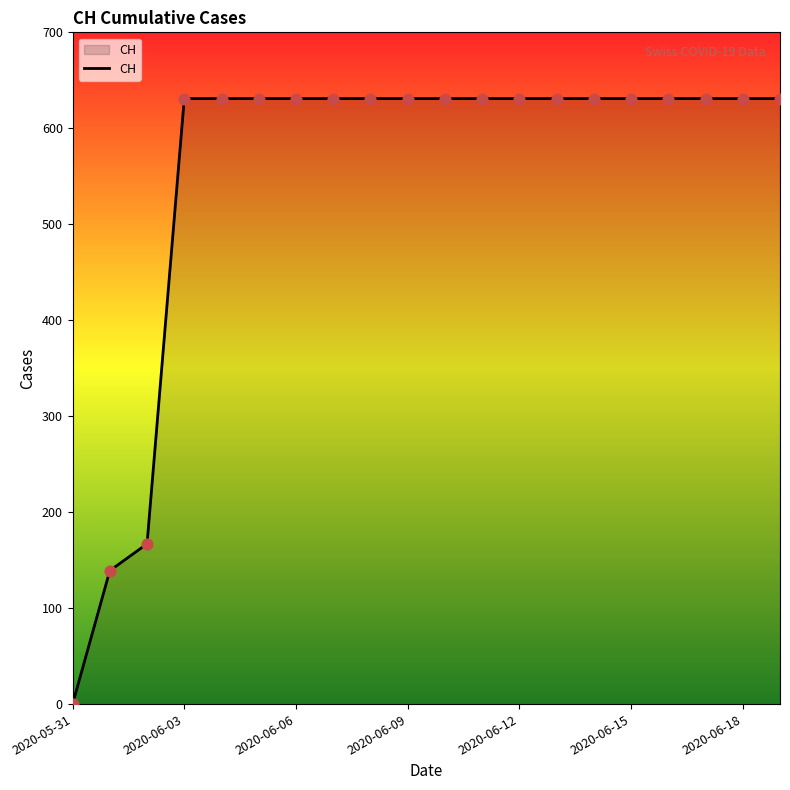

What is the difference between the maximum and minimum values?

631